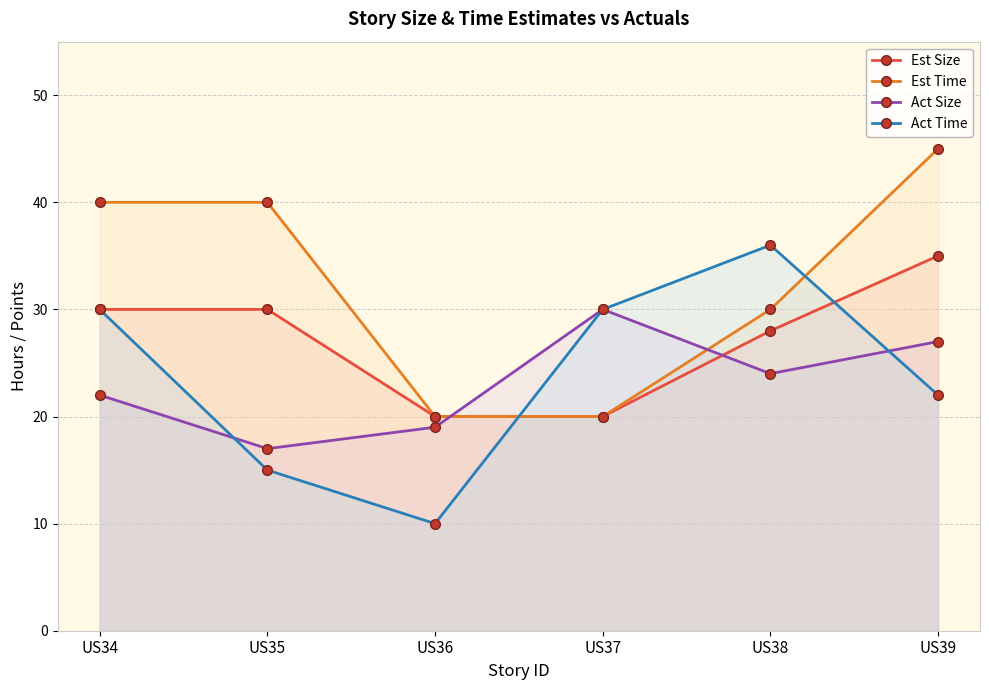

How many values in the Est Time series are below 40?

3